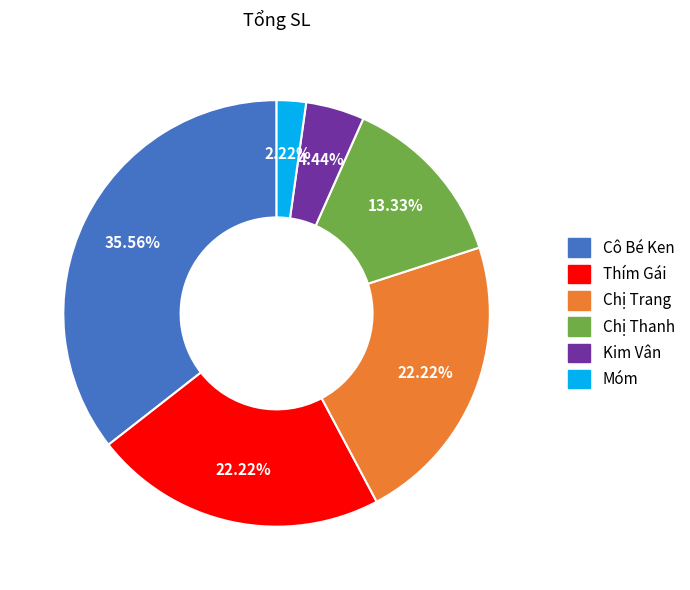

What percentage is the Chị Thanh slice, to the nearest percent?

13%